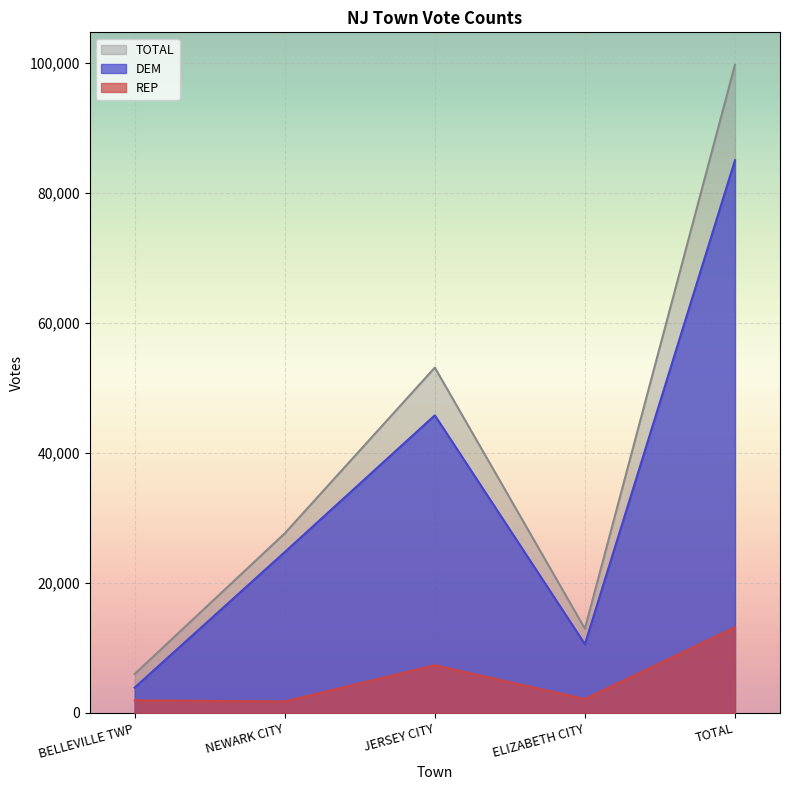

Is the value of REP at BELLEVILLE TWP greater than the value of TOTAL at NEWARK CITY?

No